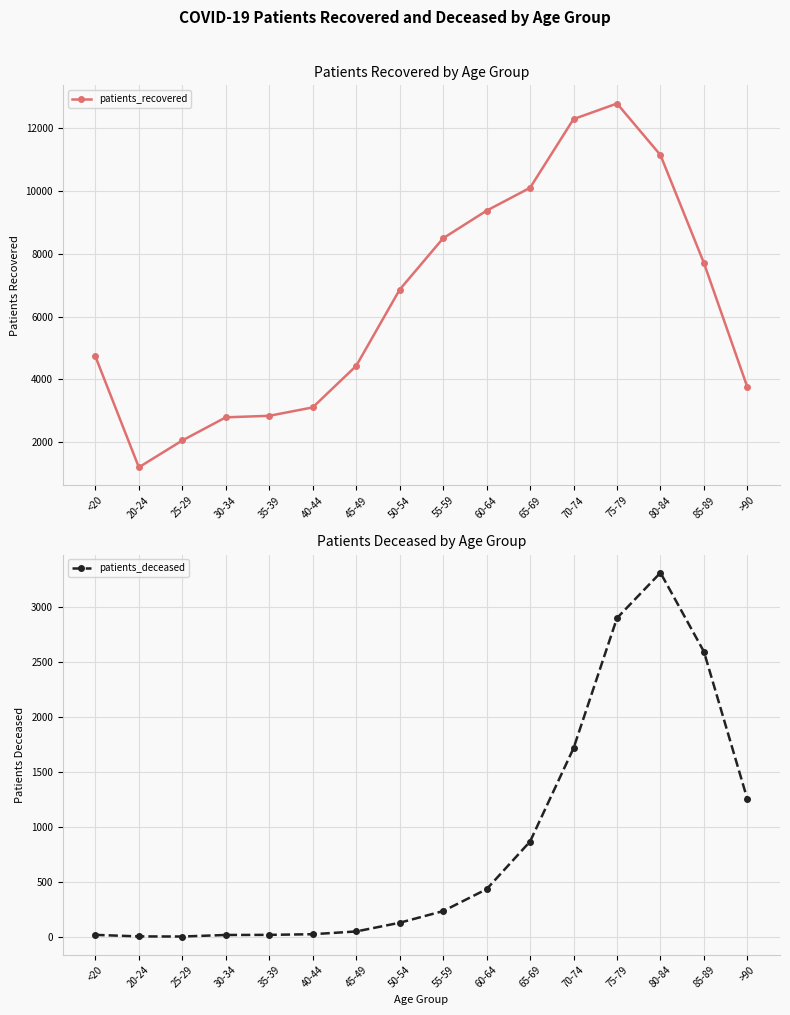

At which category does the chart reach its minimum across all series?

25-29